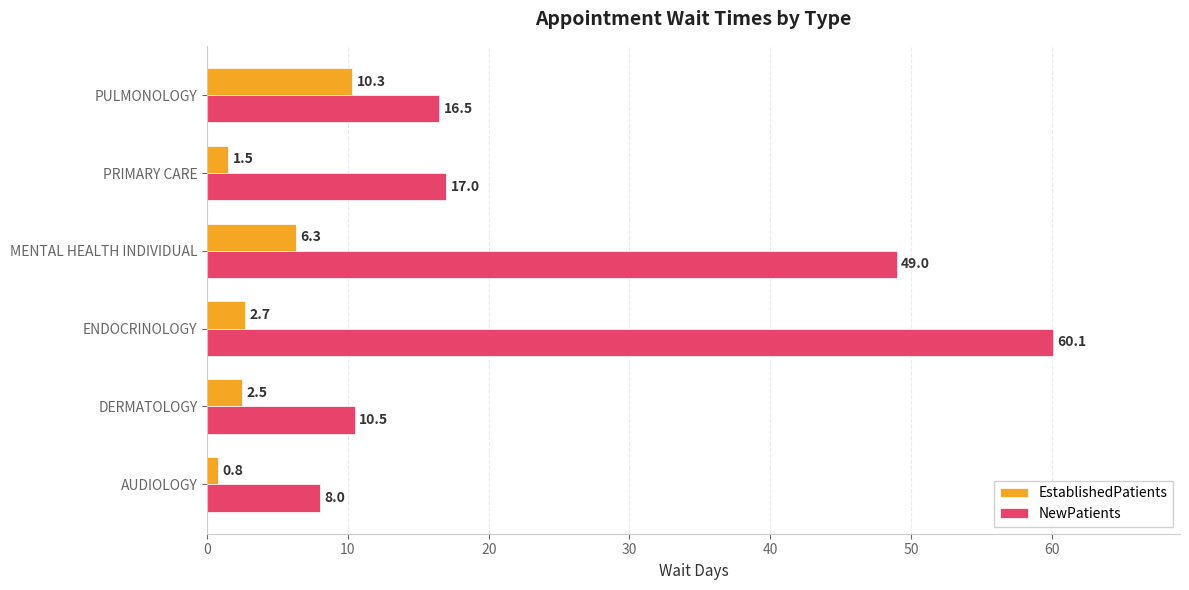

List the series in order of their overall mean, lowest first.

EstablishedPatients, NewPatients